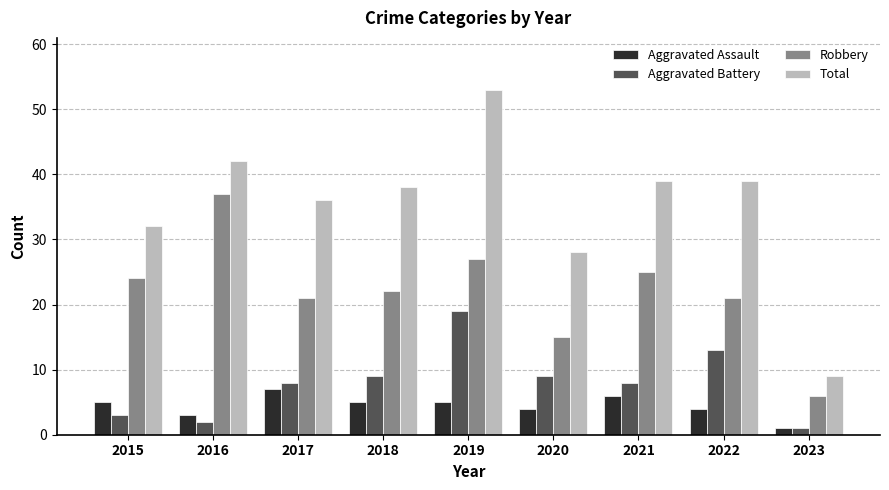

At 2020, list the series in order from smallest to largest.

Aggravated Assault, Aggravated Battery, Robbery, Total